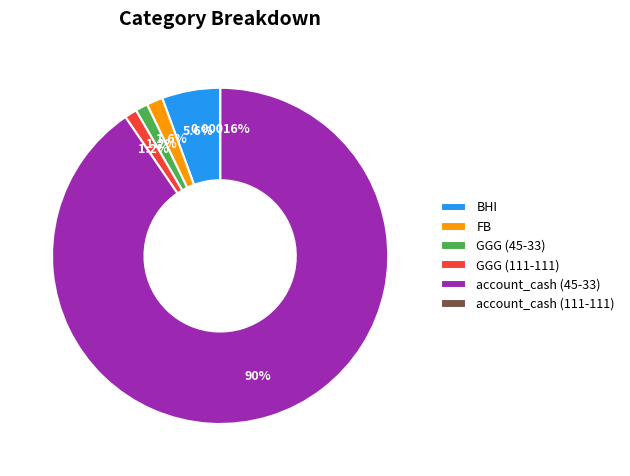

Is BHI the majority of the pie?

No